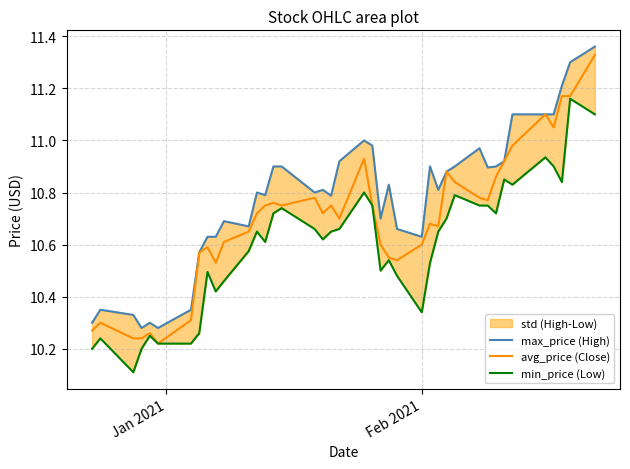

How many interior local valleys does the min_price (Low) series have?

9